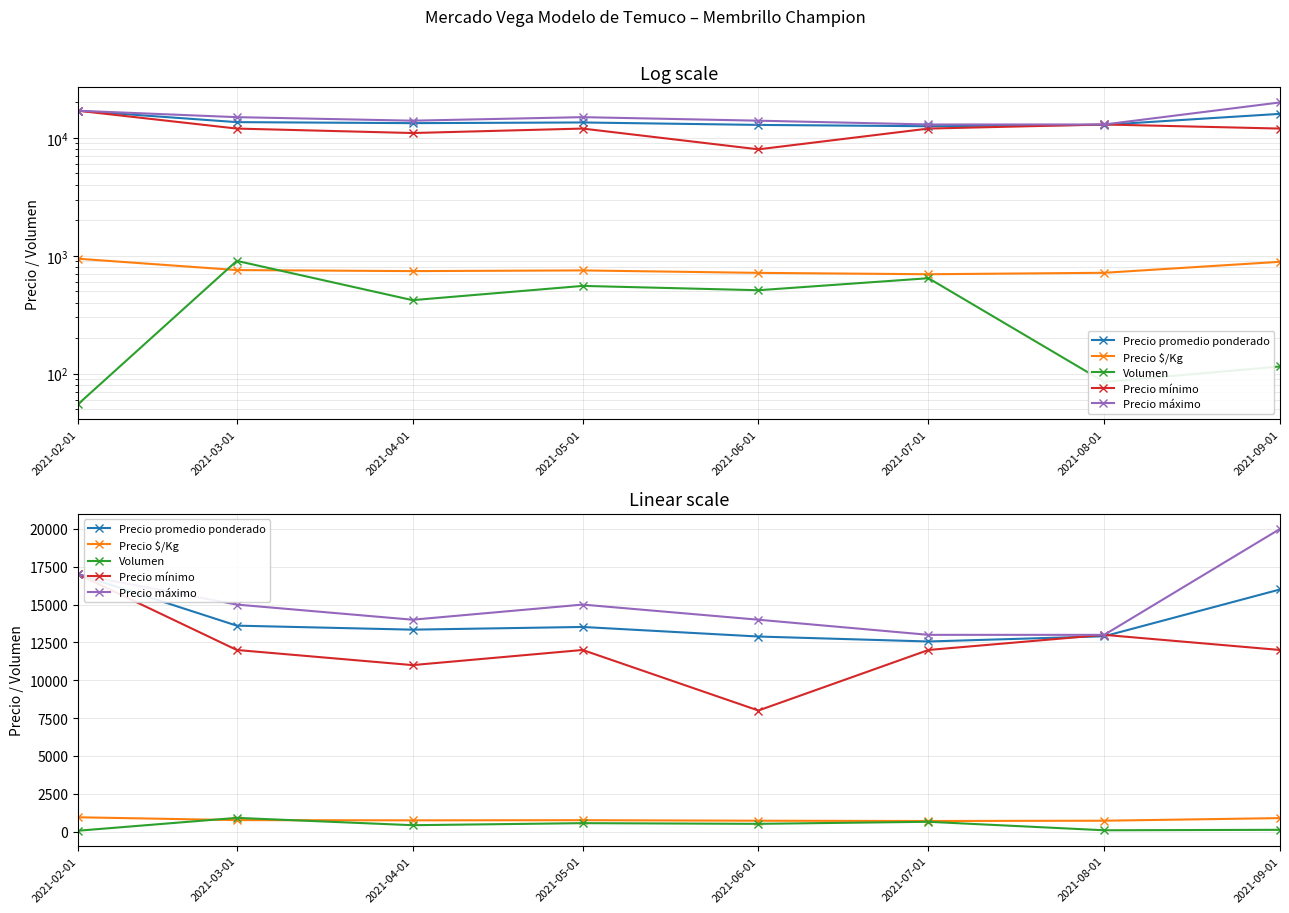

What are all the series names shown in the legend?

Precio promedio ponderado, Precio $/Kg, Volumen, Precio mínimo, Precio máximo